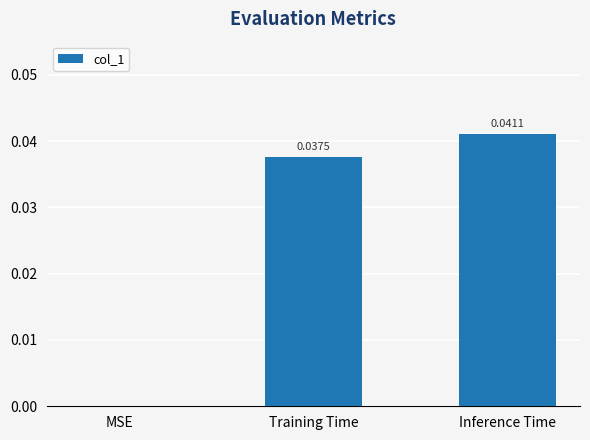

Are the bars grouped side by side (vs. stacked)?

No